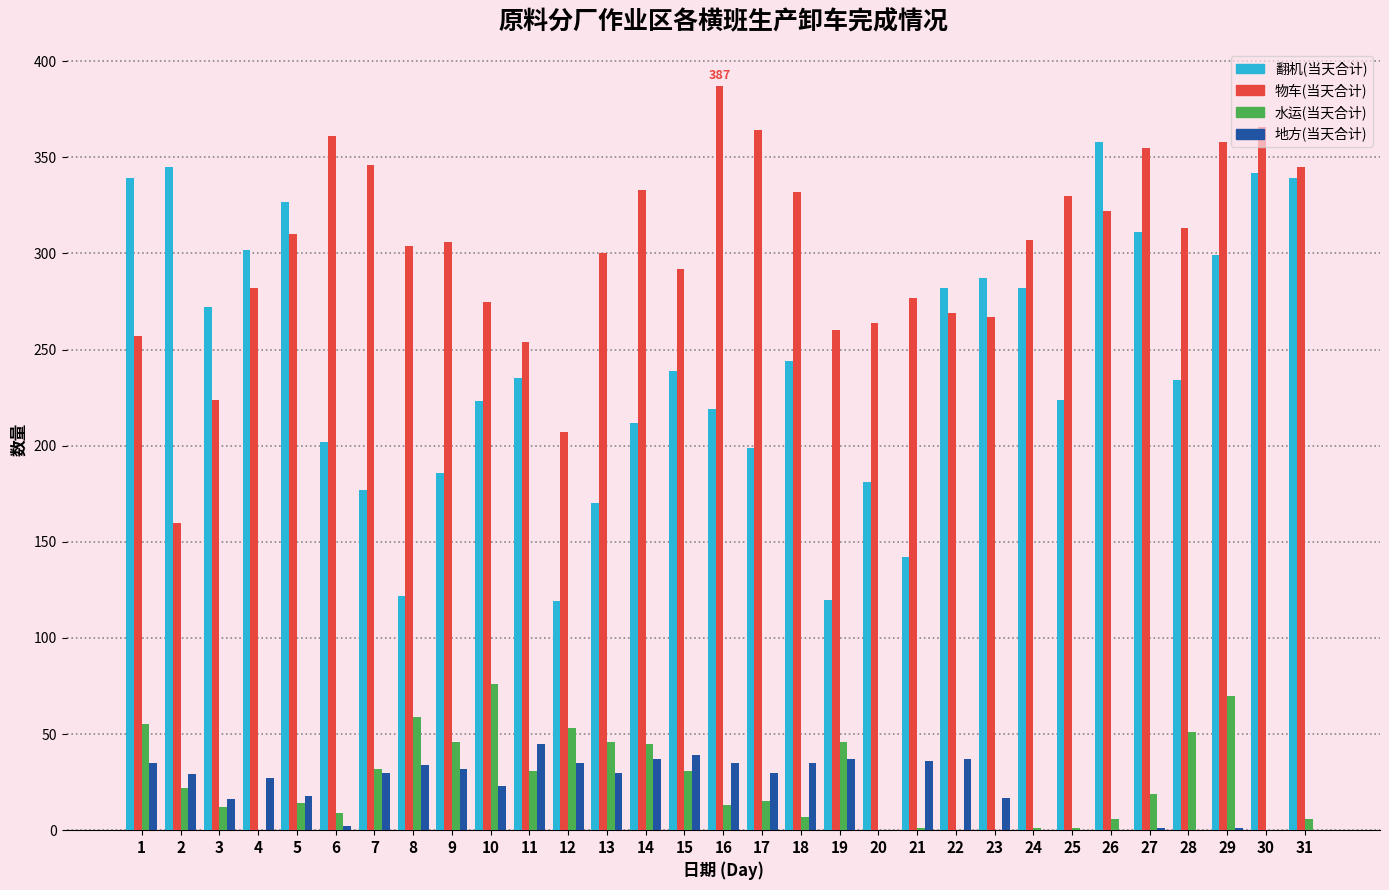

Is the value of 物车(当天合计) at 5 greater than the value of 地方(当天合计) at 23?

Yes